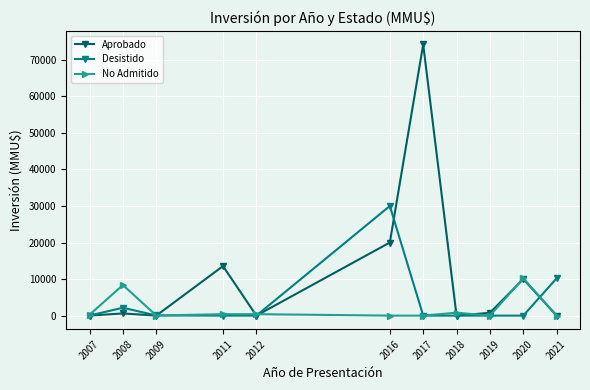

Which series has the largest range (max minus min)?

Aprobado